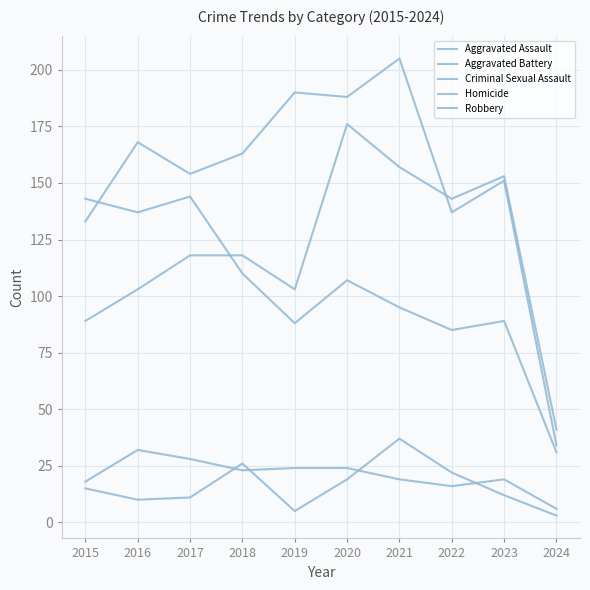

How many intersections are there between Aggravated Assault and Aggravated Battery?

1